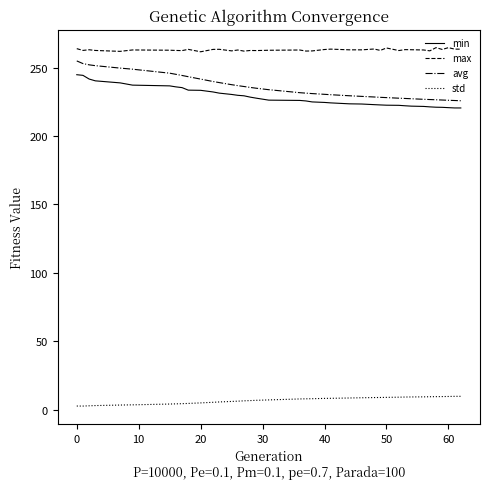

True or false: avg and std intersect in this chart.

False